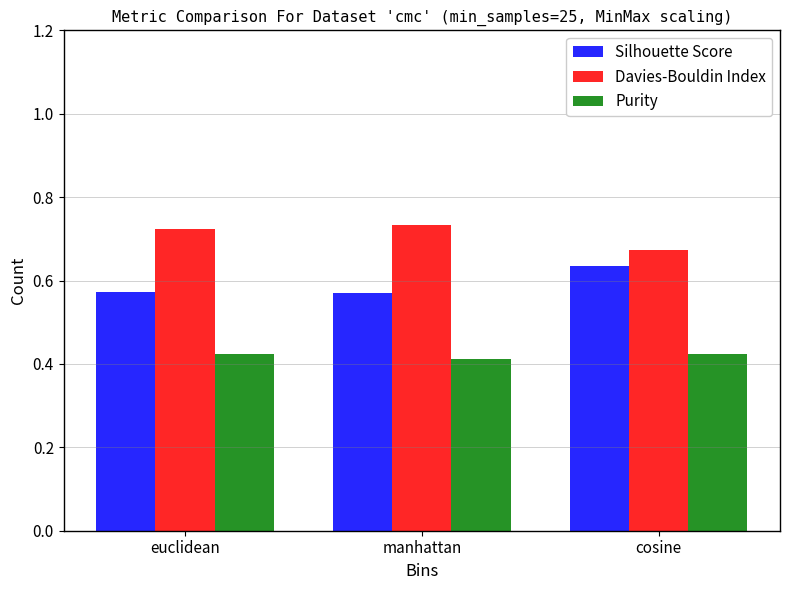

What is the spread (max minus min) of values at euclidean?

0.3